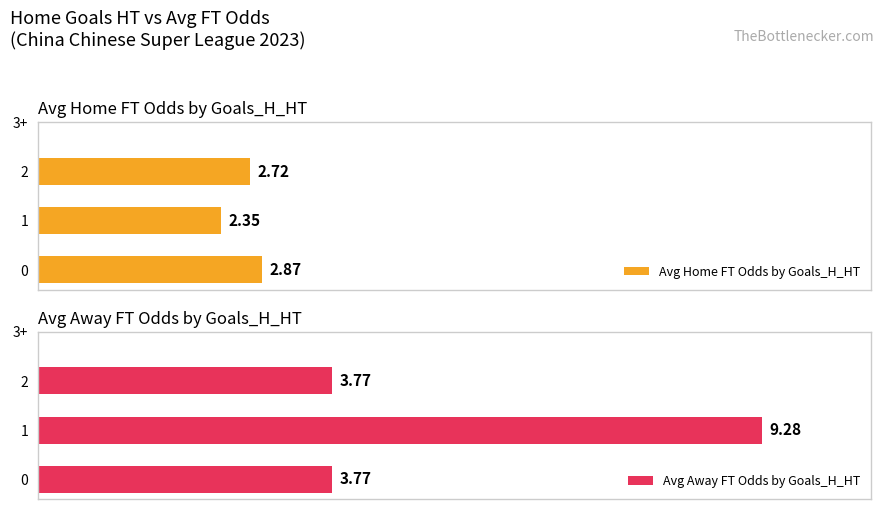

Is the value of Avg Home FT Odds by Goals_H_HT at 0 greater than the value of Avg Away FT Odds by Goals_H_HT at 0?

No